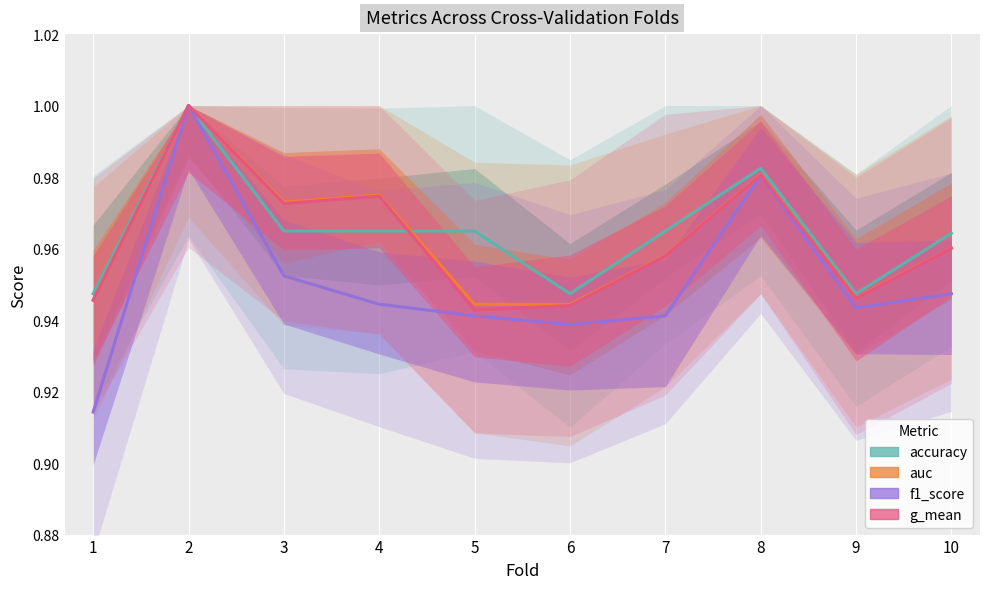

What is the value of the f1_score point at the 6th from the left?

0.9